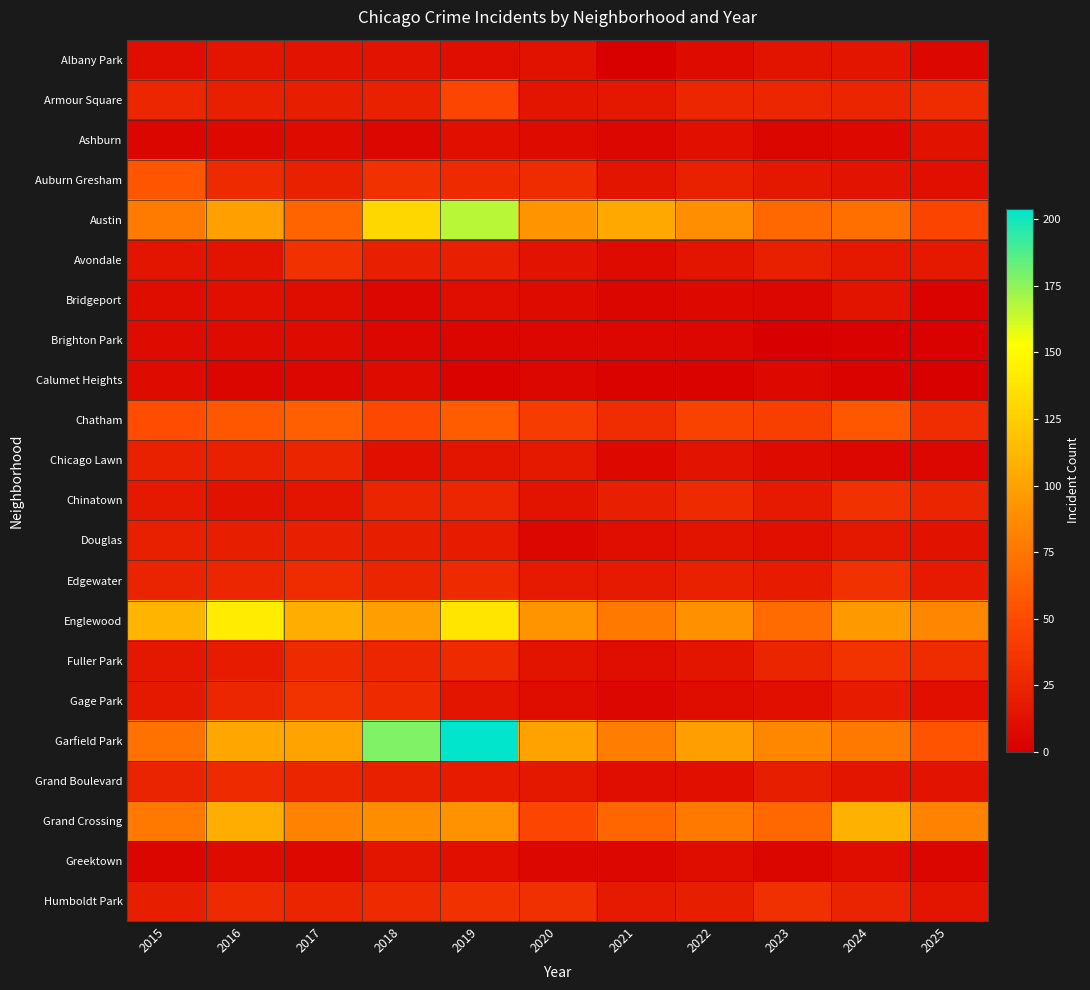

Reading left to right, what are all the values shown in this chart?

Albany Park: 2015=10	2016=15	2017=13	2018=13	2019=10	2020=12	2021=1	2022=8	2023=14	2024=15	2025=6
Armour Square: 2015=27	2016=22	2017=20	2018=23	2019=47	2020=15	2021=16	2022=27	2023=27	2024=25	2025=30
Ashburn: 2015=4	2016=7	2017=8	2018=6	2019=11	2020=8	2021=5	2022=11	2023=4	2024=7	2025=12
Auburn Gresham: 2015=56	2016=28	2017=23	2018=33	2019=29	2020=30	2021=15	2022=23	2023=16	2024=13	2025=11
Austin: 2015=78	2016=99	2017=65	2018=130	2019=167	2020=92	2021=104	2022=89	2023=67	2024=71	2025=46
Avondale: 2015=15	2016=14	2017=33	2018=21	2019=21	2020=13	2021=8	2022=15	2023=22	2024=17	2025=17
Bridgeport: 2015=9	2016=11	2017=9	2018=5	2019=10	2020=8	2021=4	2022=7	2023=6	2024=14	2025=3
Brighton Park: 2015=8	2016=8	2017=8	2018=6	2019=4	2020=5	2021=6	2022=5	2023=0	2024=2	2025=2
Calumet Heights: 2015=8	2016=4	2017=6	2018=8	2019=3	2020=6	2021=3	2022=3	2023=7	2024=3	2025=1
Chatham: 2015=51	2016=57	2017=62	2018=48	2019=60	2020=40	2021=31	2022=44	2023=43	2024=57	2025=31
Chicago Lawn: 2015=23	2016=23	2017=25	2018=11	2019=15	2020=17	2021=7	2022=13	2023=8	2024=6	2025=5
Chinatown: 2015=17	2016=12	2017=15	2018=25	2019=26	2020=14	2021=21	2022=28	2023=18	2024=33	2025=25
Douglas: 2015=22	2016=20	2017=21	2018=20	2019=19	2020=6	2021=10	2022=14	2023=11	2024=16	2025=12
Edgewater: 2015=24	2016=27	2017=30	2018=25	2019=29	2020=18	2021=18	2022=23	2023=19	2024=34	2025=18
Englewood: 2015=111	2016=142	2017=107	2018=98	2019=138	2020=92	2021=76	2022=90	2023=69	2024=95	2025=84
Fuller Park: 2015=16	2016=19	2017=29	2018=27	2019=29	2020=14	2021=10	2022=15	2023=25	2024=35	2025=30
Gage Park: 2015=17	2016=27	2017=35	2018=28	2019=15	2020=9	2021=5	2022=9	2023=11	2024=19	2025=11
Garfield Park: 2015=73	2016=103	2017=101	2018=178	2019=204	2020=100	2021=79	2022=98	2023=85	2024=76	2025=55
Grand Boulevard: 2015=24	2016=29	2017=25	2018=22	2019=19	2020=16	2021=10	2022=11	2023=20	2024=15	2025=13
Grand Crossing: 2015=77	2016=106	2017=82	2018=88	2019=91	2020=47	2021=66	2022=77	2023=67	2024=109	2025=82
Greektown: 2015=4	2016=8	2017=7	2018=15	2019=11	2020=6	2021=6	2022=9	2023=4	2024=9	2025=4
Humboldt Park: 2015=20	2016=28	2017=25	2018=28	2019=34	2020=32	2021=18	2022=20	2023=32	2024=24	2025=15